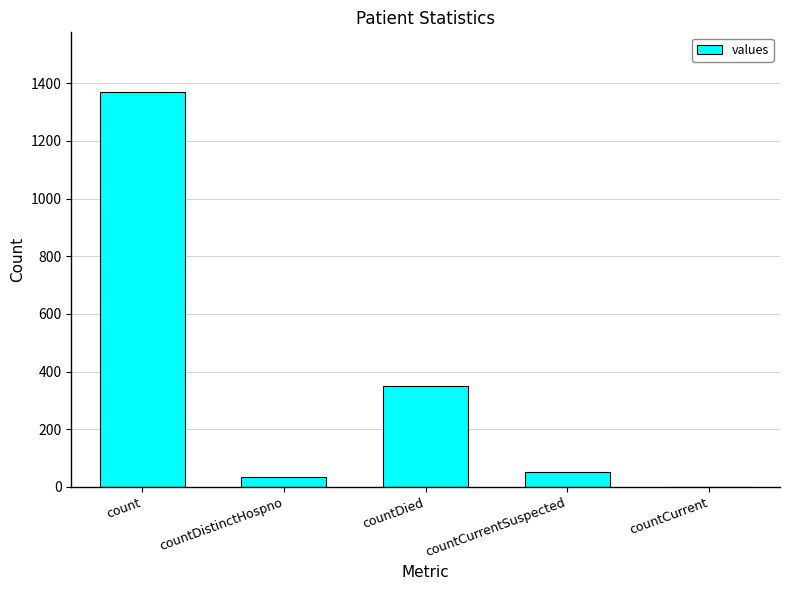

At which label is the value closest to 685?

countDied